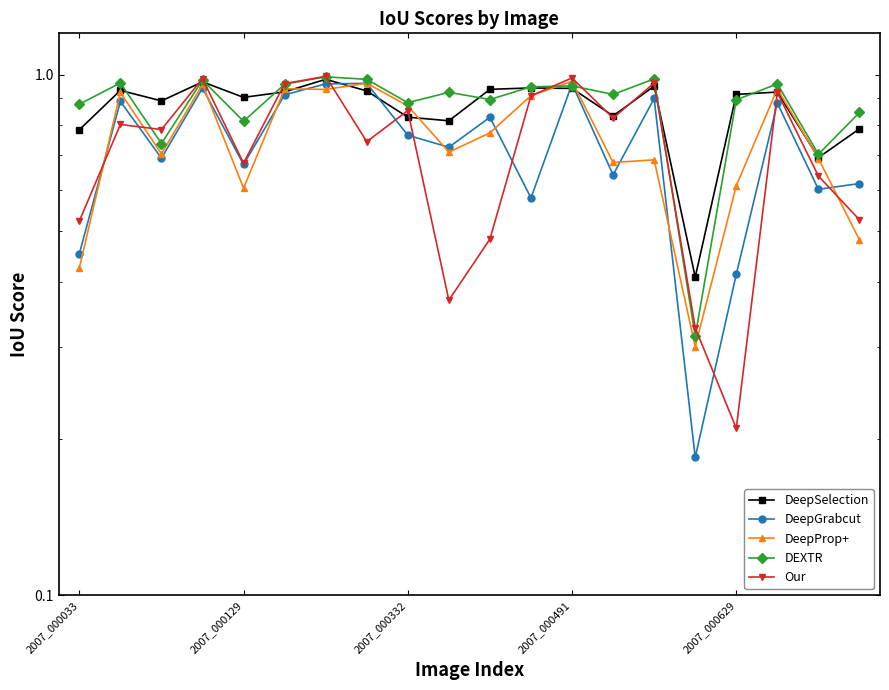

What is the spread (max minus min) of values at 19?

0.4